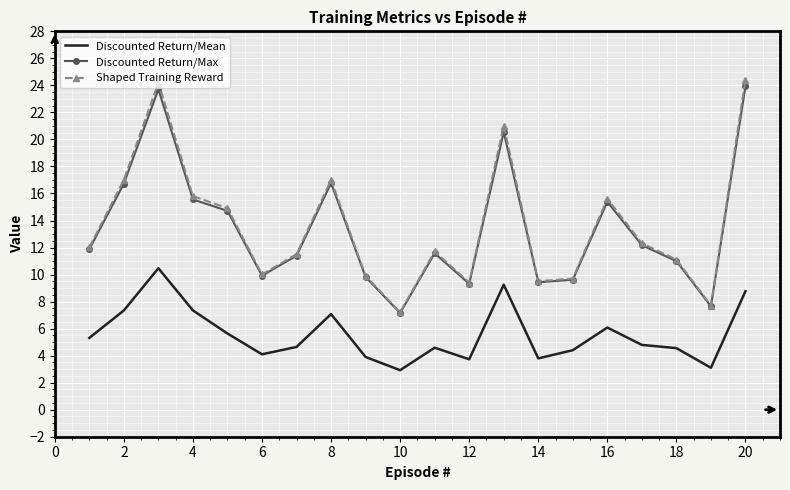

What is the maximum value for Discounted Return/Max?

23.9